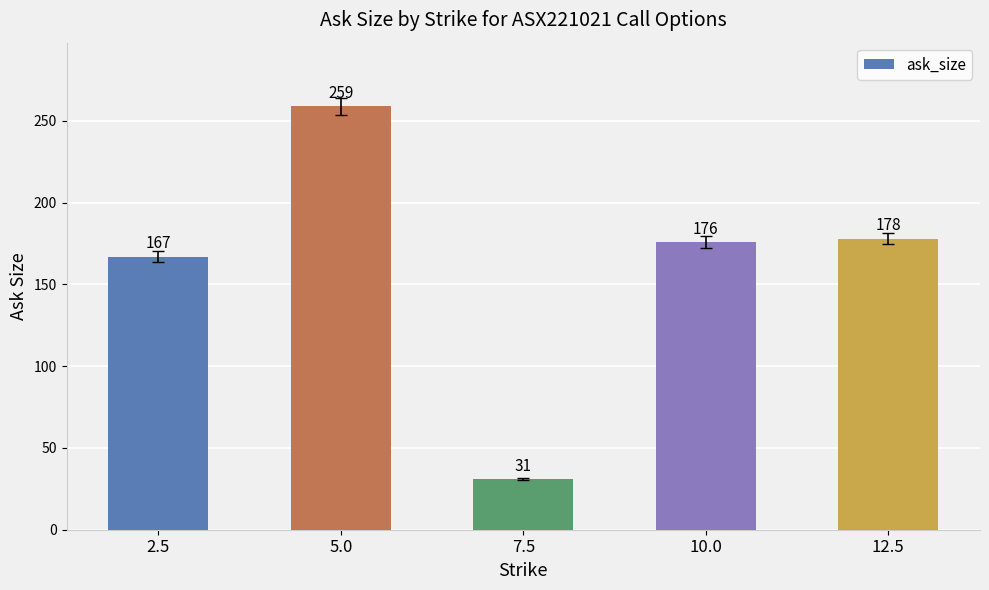

Reading right to left, list all the values displayed in this chart.

178	176	31	259	167